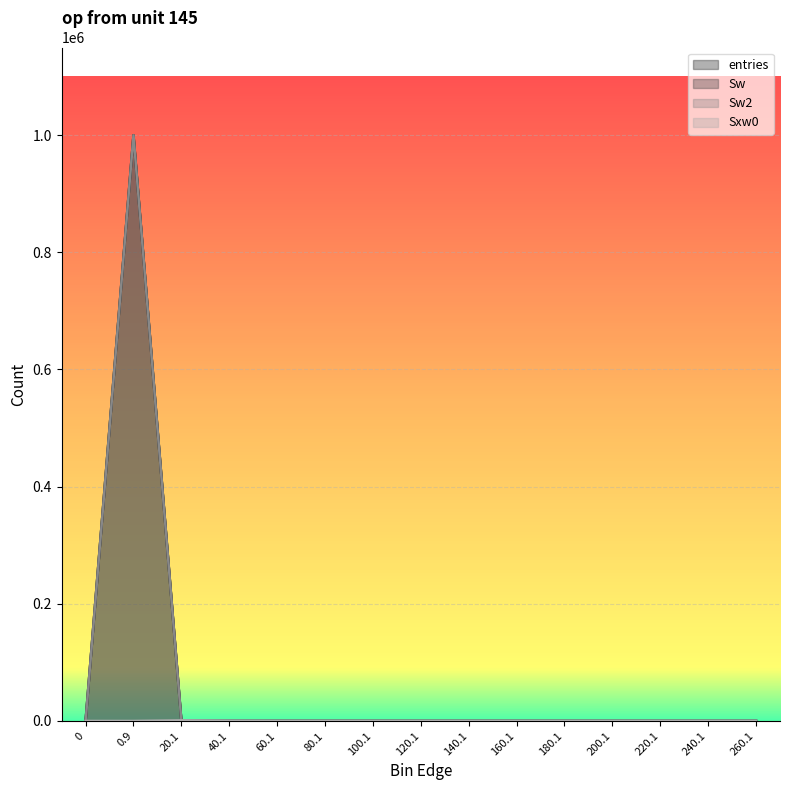

List the series in order of their peak value, highest first.

entries, Sw, Sw2, Sxw0